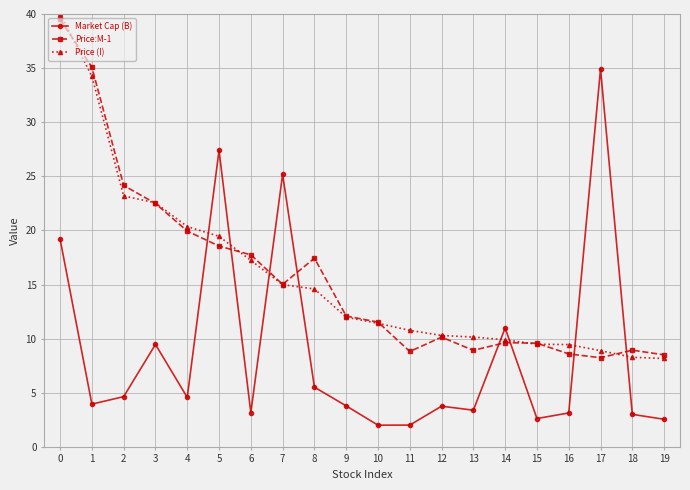

What is the maximum value for Price:M-1?

39.5